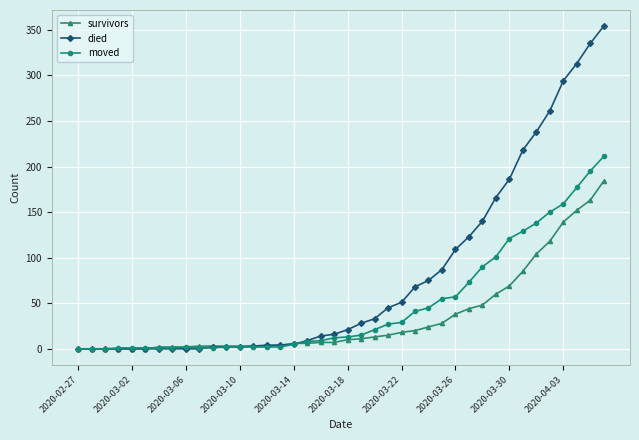

What is the maximum value for died?

354